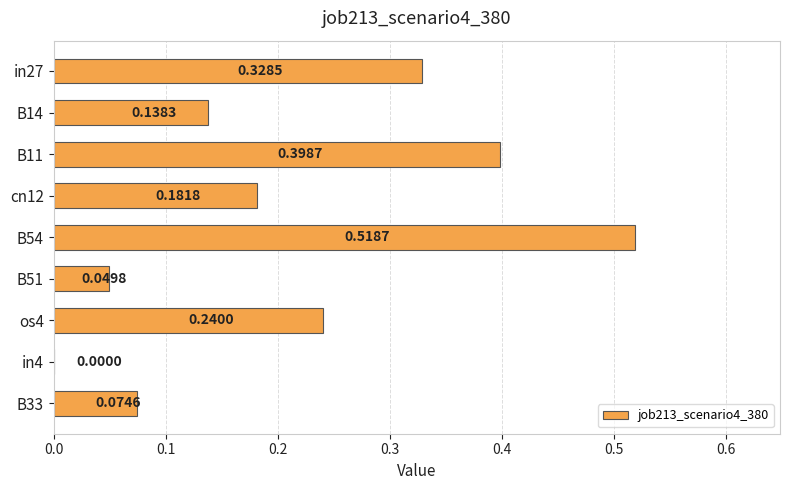

Are the bars horizontal?

Yes